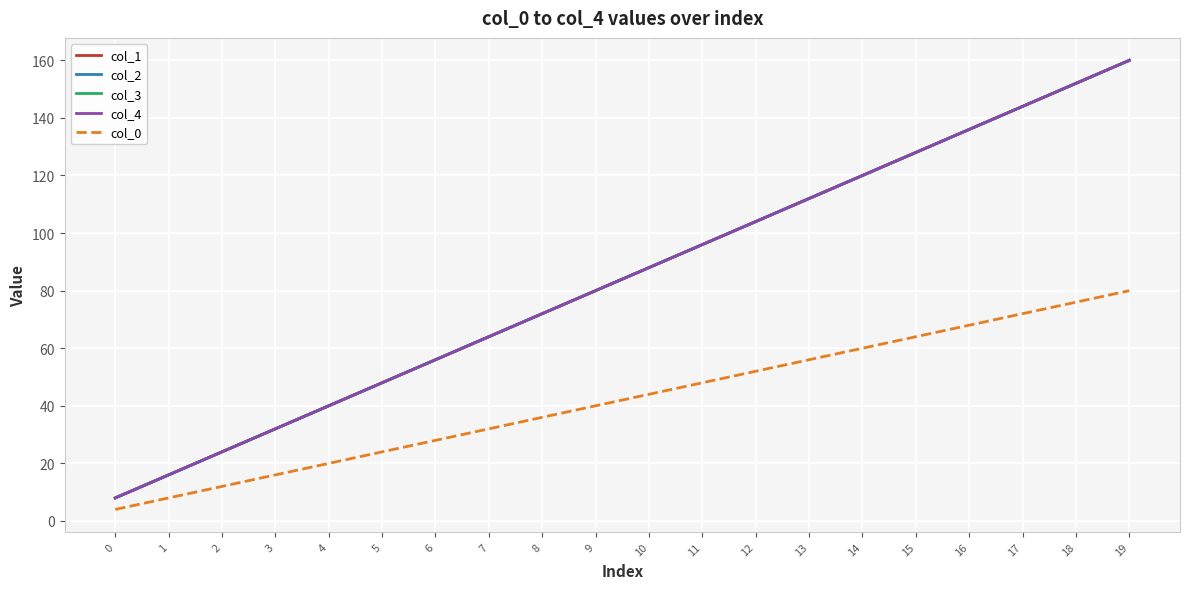

Reading right to left, list all the values displayed in this chart.

col_1: 160	152	144	136	128	120	112	104	96	88	80	72	64	56	48	40	32	24	16	8
col_2: 160	152	144	136	128	120	112	104	96	88	80	72	64	56	48	40	32	24	16	8
col_3: 160	152	144	136	128	120	112	104	96	88	80	72	64	56	48	40	32	24	16	8
col_4: 160	152	144	136	128	120	112	104	96	88	80	72	64	56	48	40	32	24	16	8
col_0: 80	76	72	68	64	60	56	52	48	44	40	36	32	28	24	20	16	12	8	4